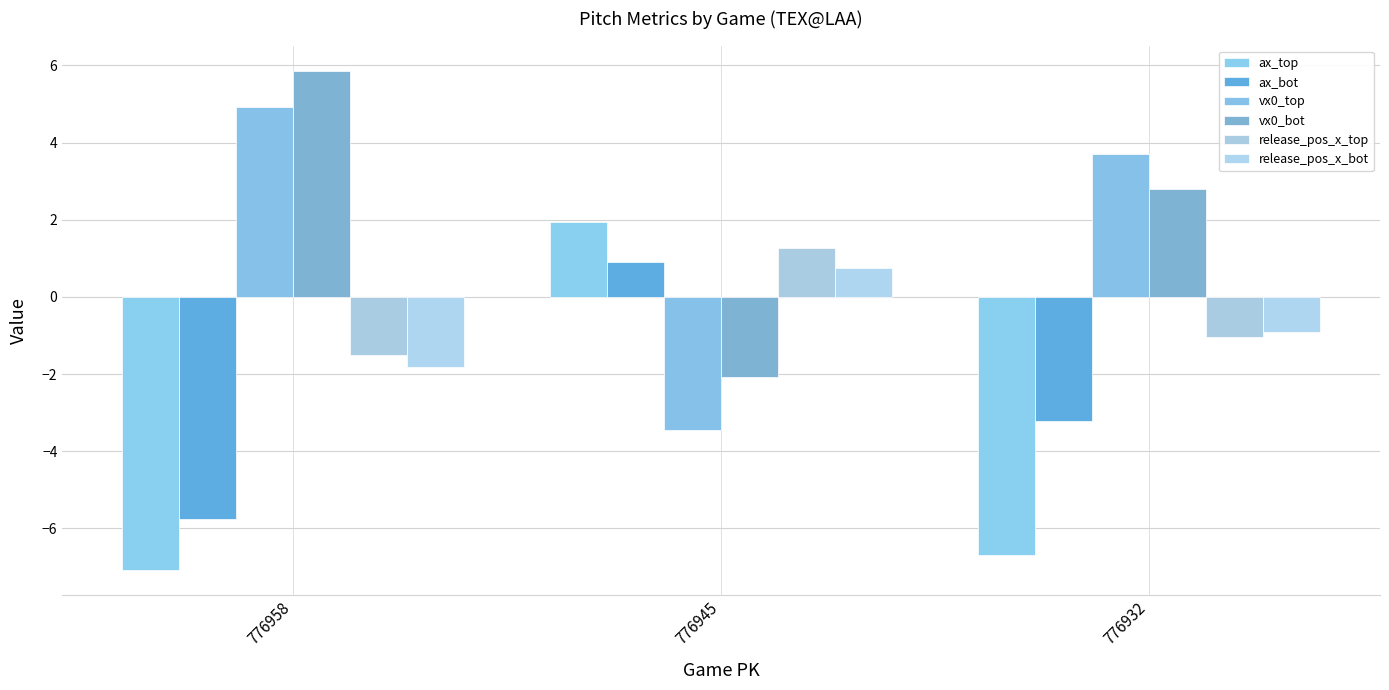

How many bars are there in each group?

6